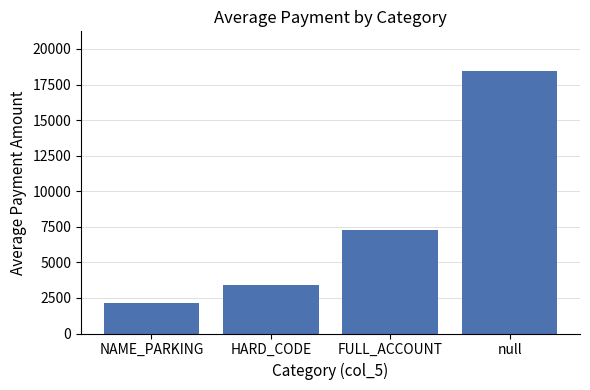

Which category has the lowest value across all series?

NAME_PARKING